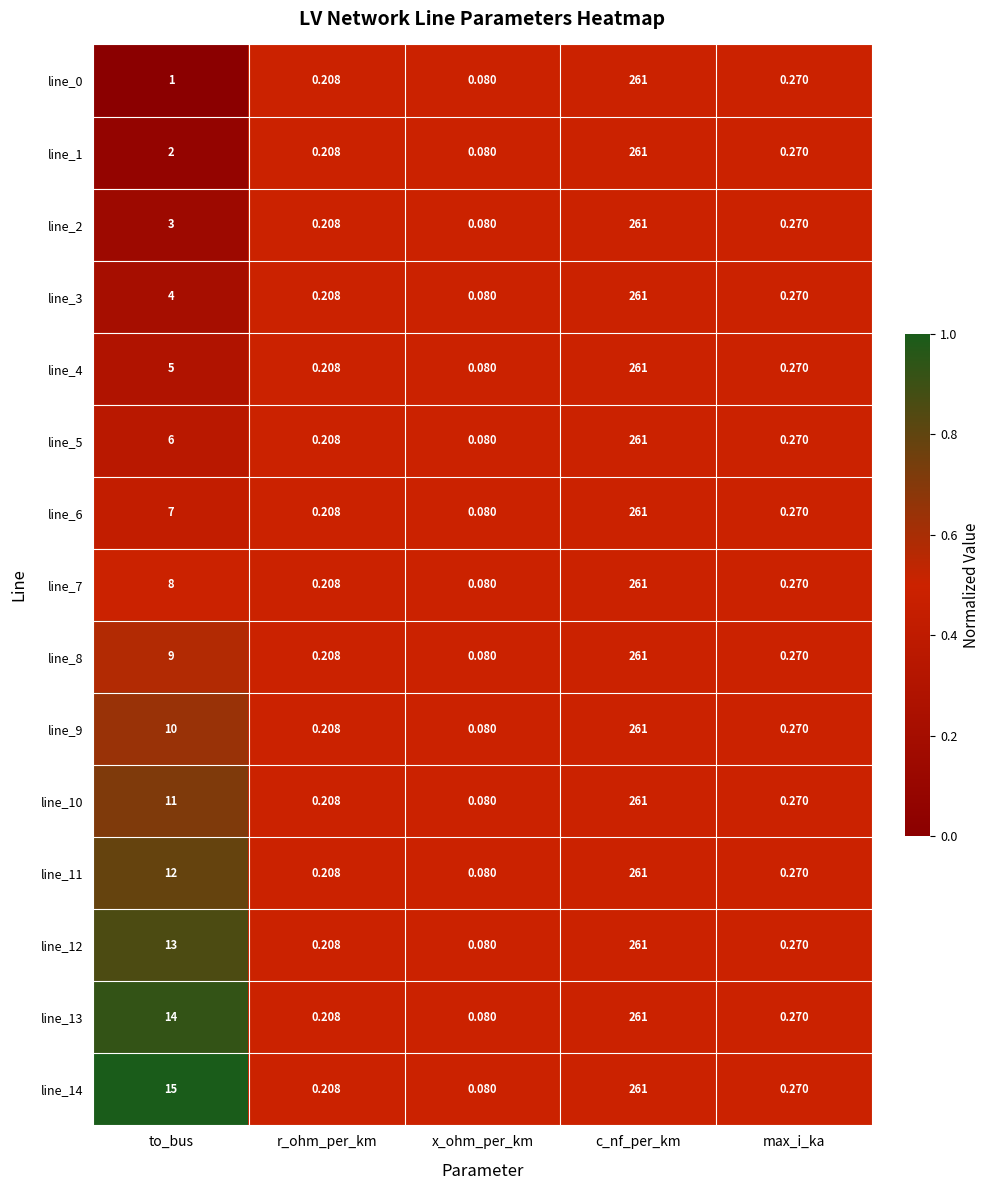

Rank the categories by line_0 value from lowest to highest.

x_ohm_per_km, r_ohm_per_km, max_i_ka, to_bus, c_nf_per_km